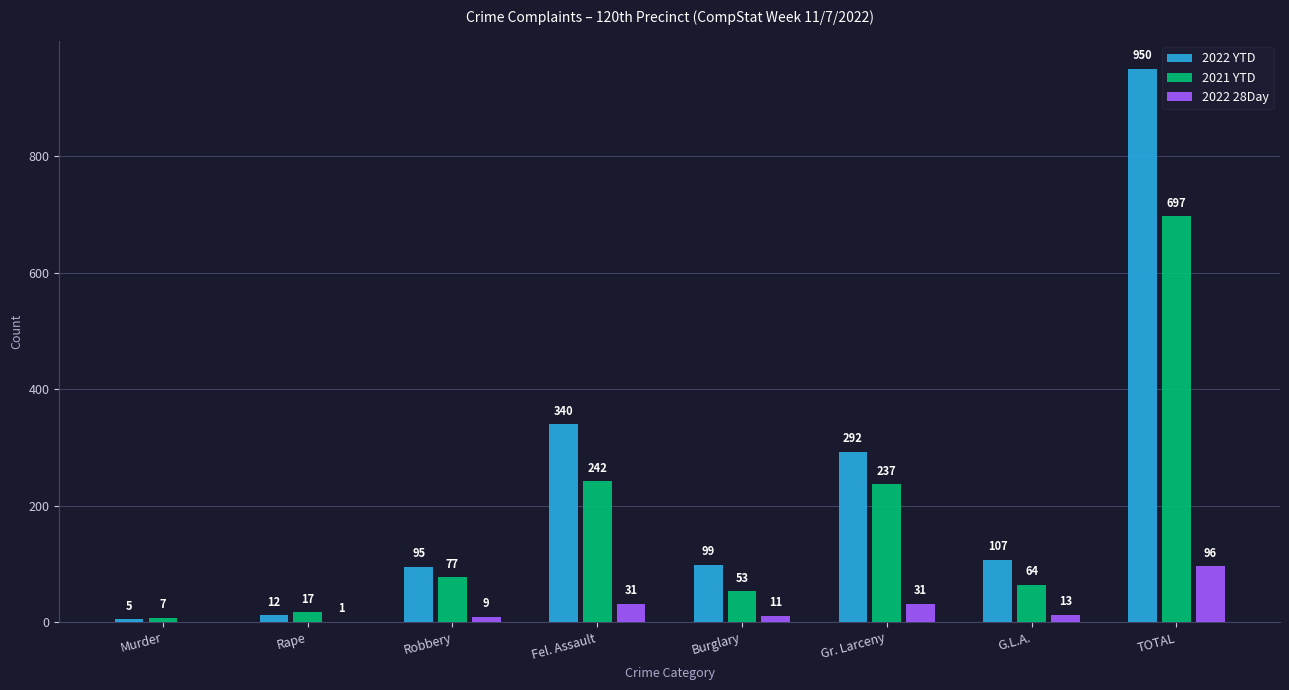

Read the 2022 28Day value at Burglary, to the nearest 10.

10